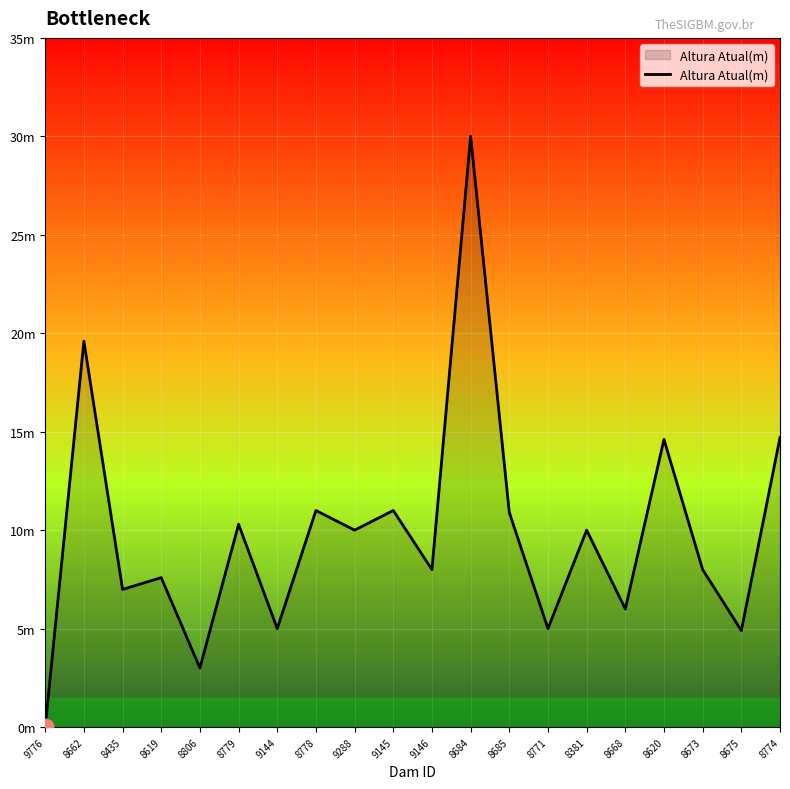

Is it true that the value at 8620 is 21.2?

False